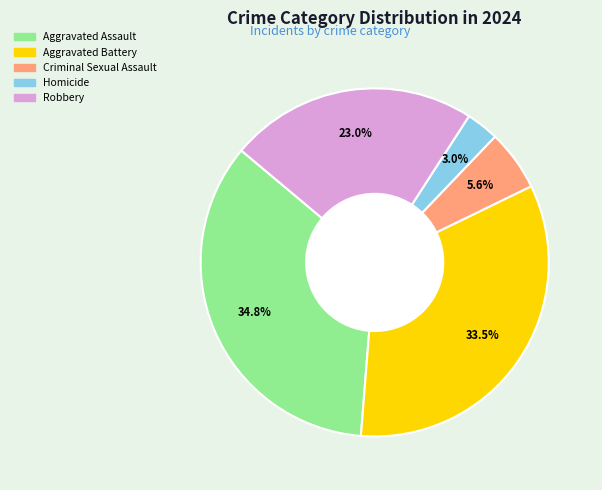

To the nearest percent, what is the combined percentage of Aggravated Assault and Homicide?

38%